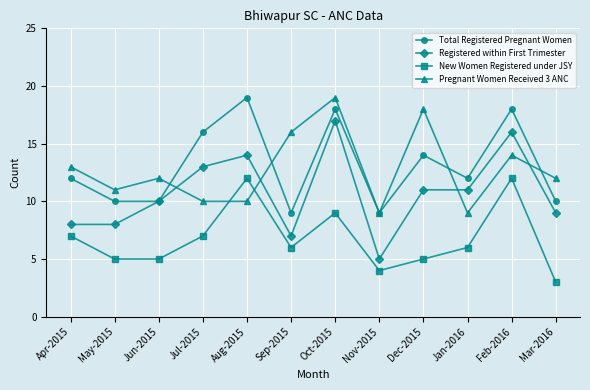

What are all the series names shown in the legend?

Total Registered Pregnant Women, Registered within First Trimester, New Women Registered under JSY, Pregnant Women Received 3 ANC